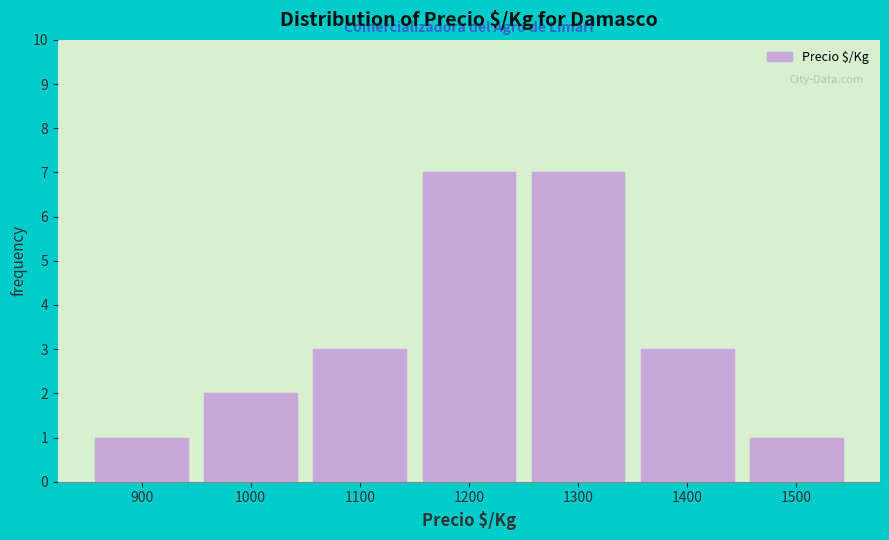

How tall is the bar that spans 1250 to 1350 on the x-axis? The values are not printed on the chart, so give them approximately, as read against the axis.

7